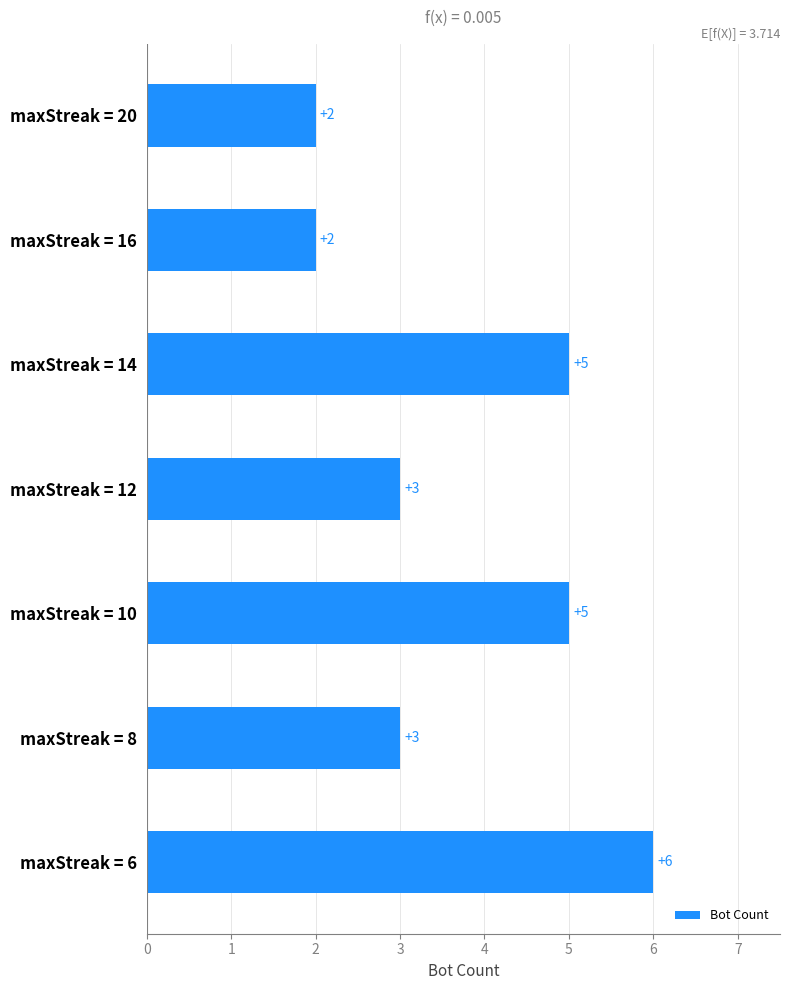

Is it true that the value at maxStreak = 20 is 2?

True